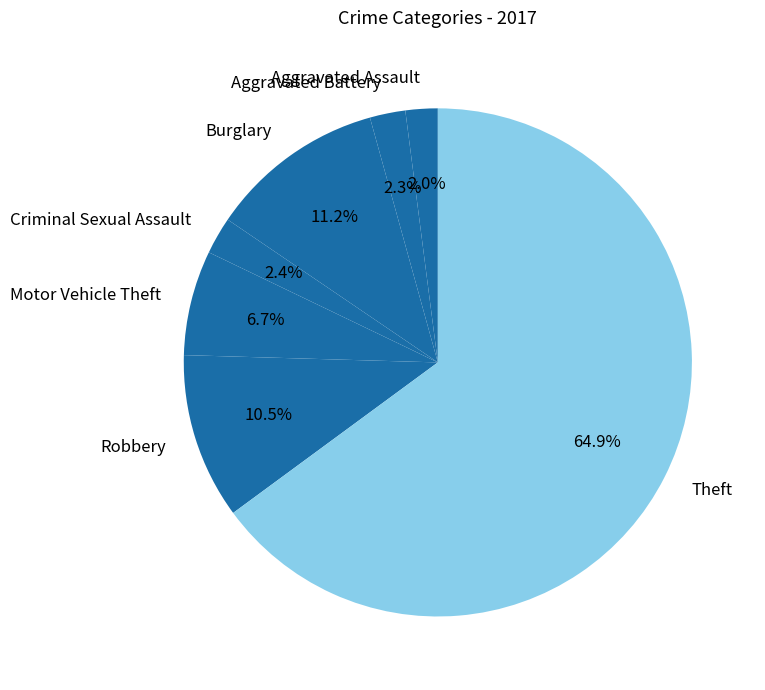

Which slice is the largest?

Theft